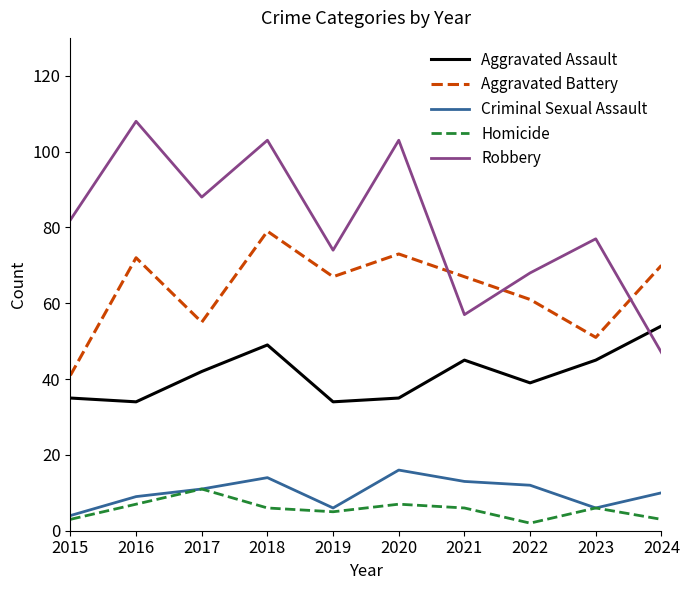

At which category does Criminal Sexual Assault reach its first local valley?

2019